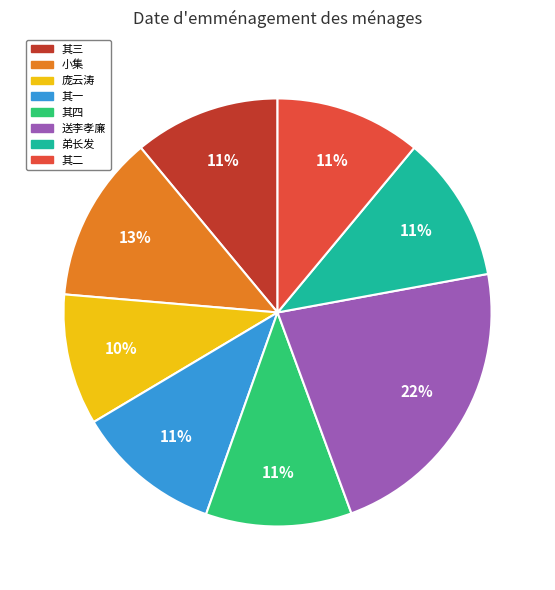

The 弟长发 slice represents 19% of the pie. True or false?

False